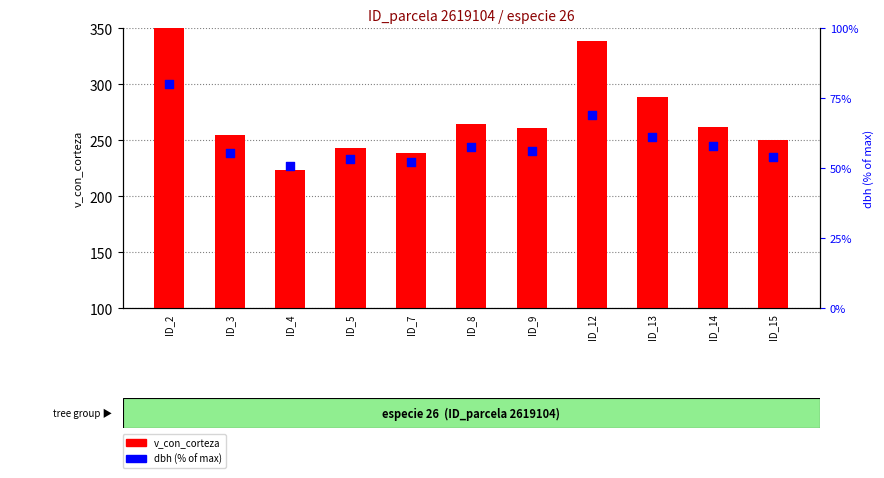

Which series reaches the minimum Y coordinate?

dbh